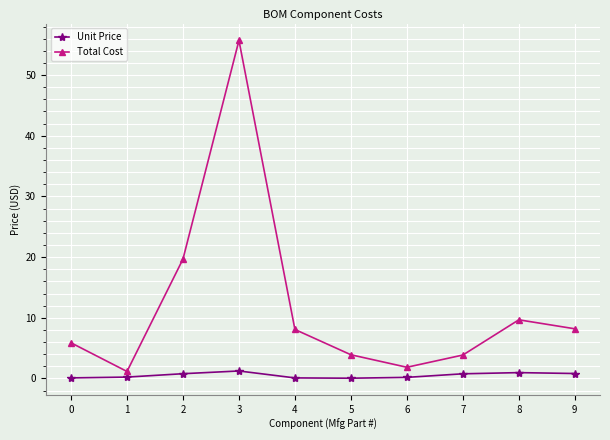

How many lines are shown in the chart?

2